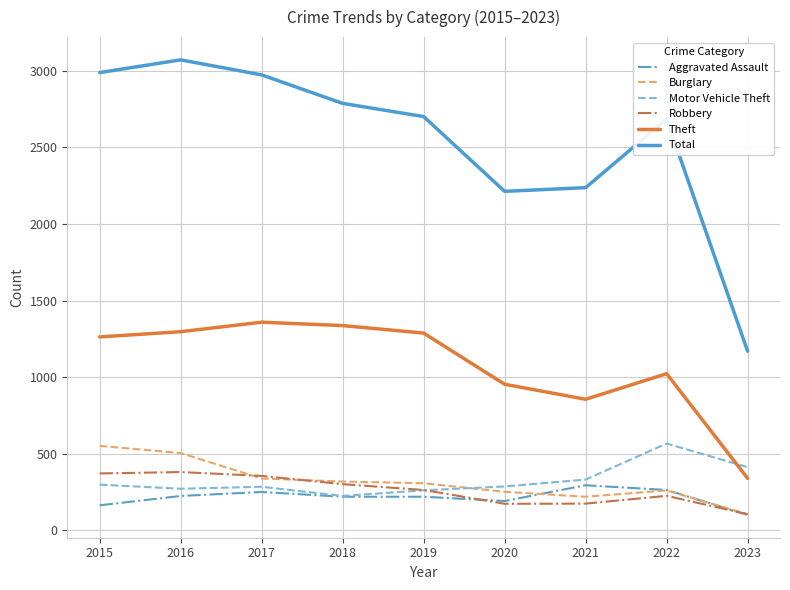

After their last crossing, which series has the higher values: Burglary or Motor Vehicle Theft?

Motor Vehicle Theft